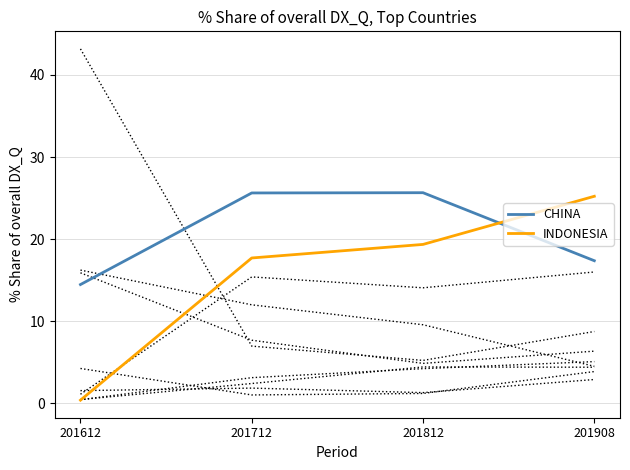

At which label is INDONESIA closest to 12?

201712